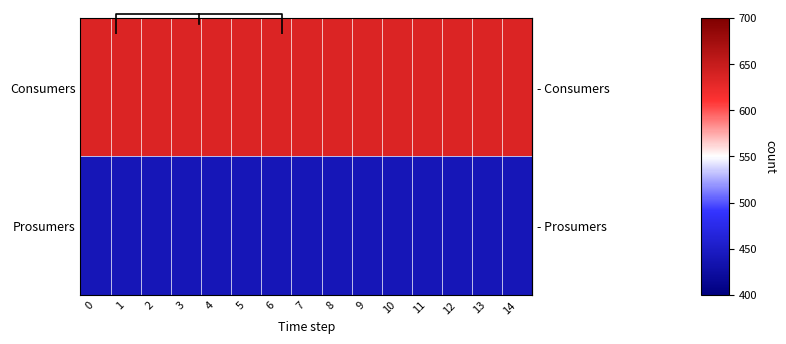

Reading left to right, list all the values displayed in this chart.

row_0: 635	635	635	635	635	635	635	635	635	635	635	635	635	635	635
row_1: 440	440	440	440	440	440	440	440	440	440	440	440	440	440	440